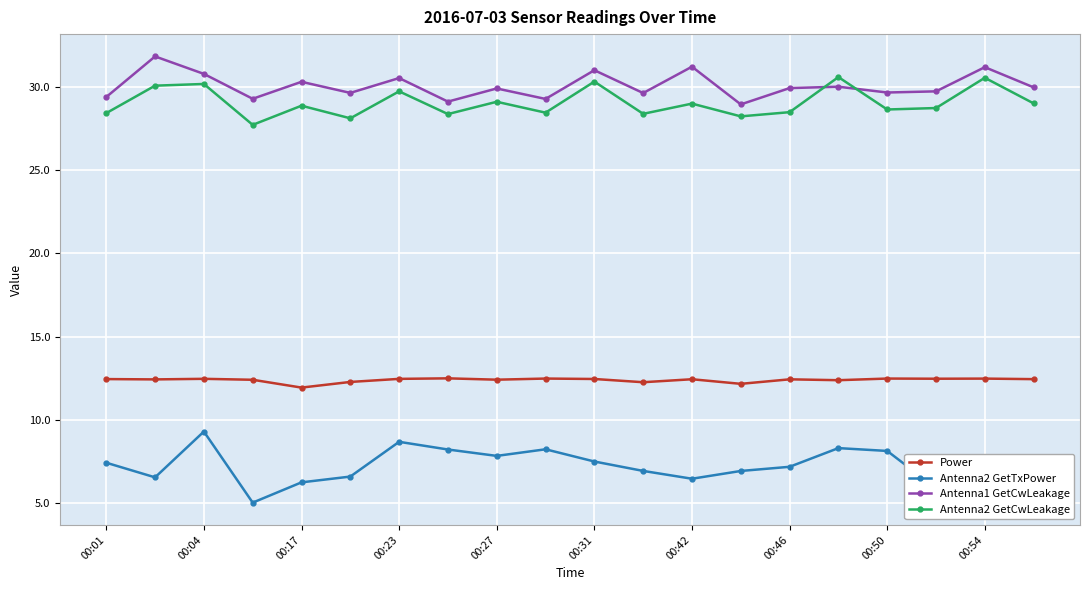

What is the sum of all Power values?

247.8